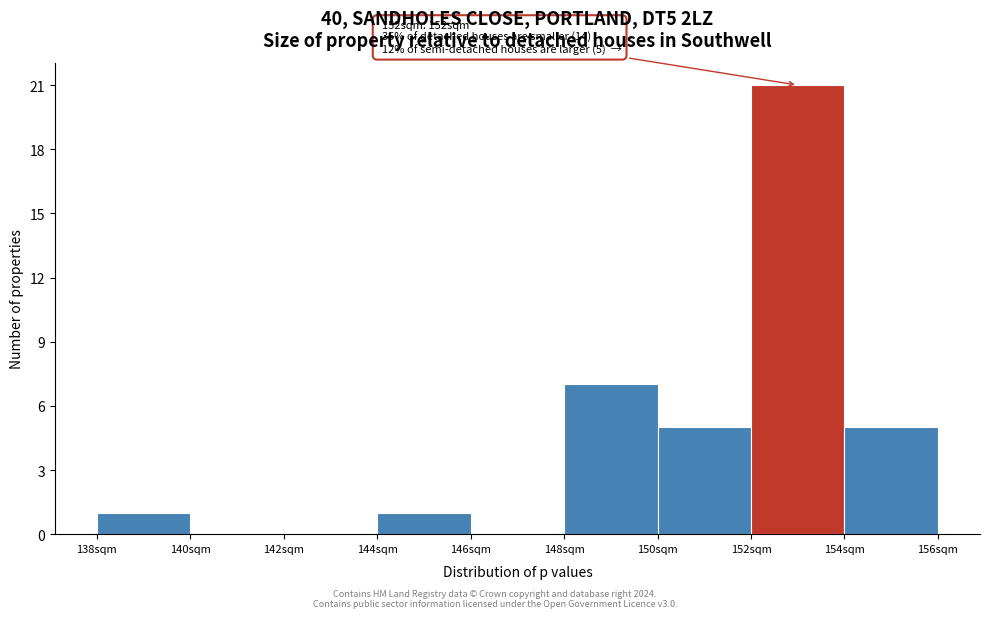

Over which range of the x-axis is the bar tallest?

152 to 154